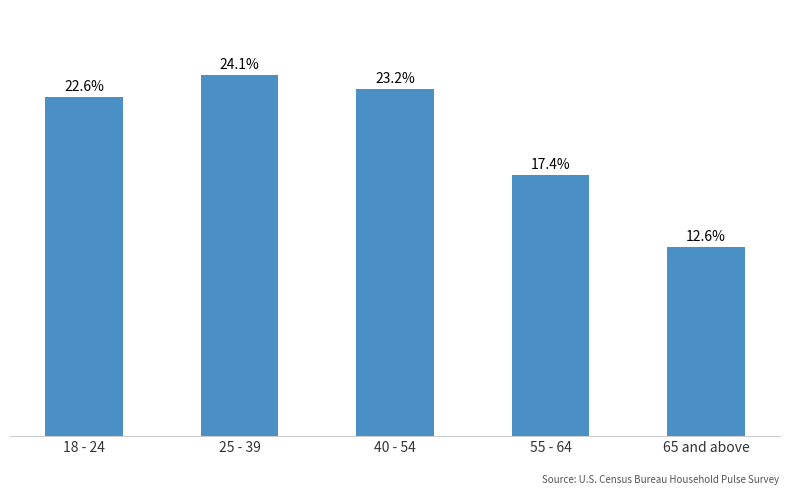

Which has a higher value, 55 - 64 or 40 - 54?

40 - 54